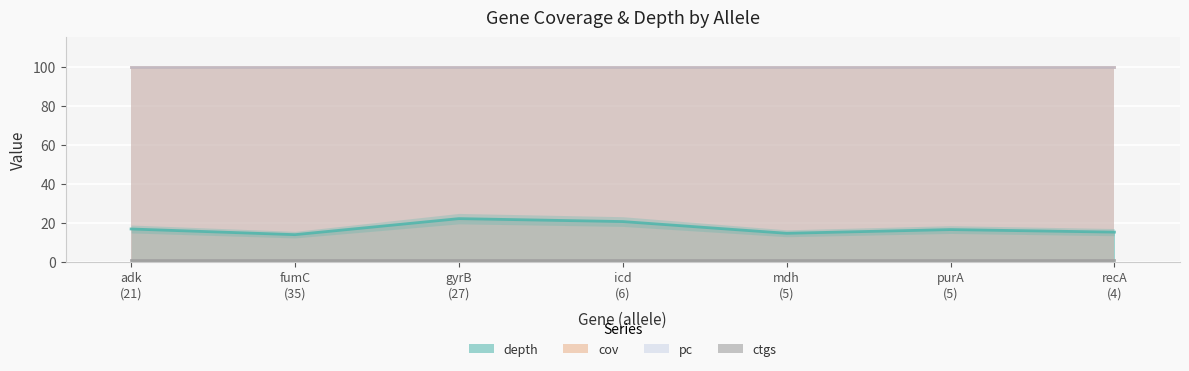

What value does the ctgs series have at icd
(6)?

1.0